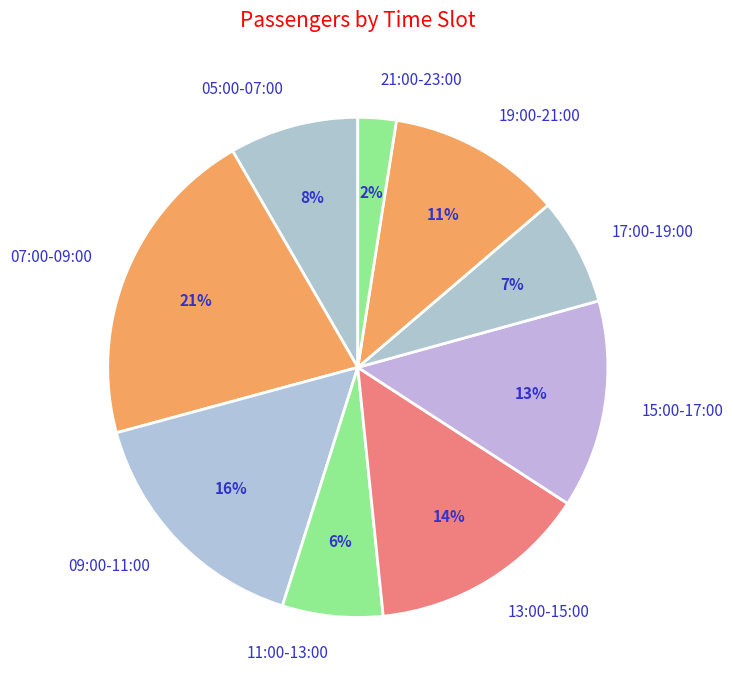

Is there a majority slice in this chart?

No